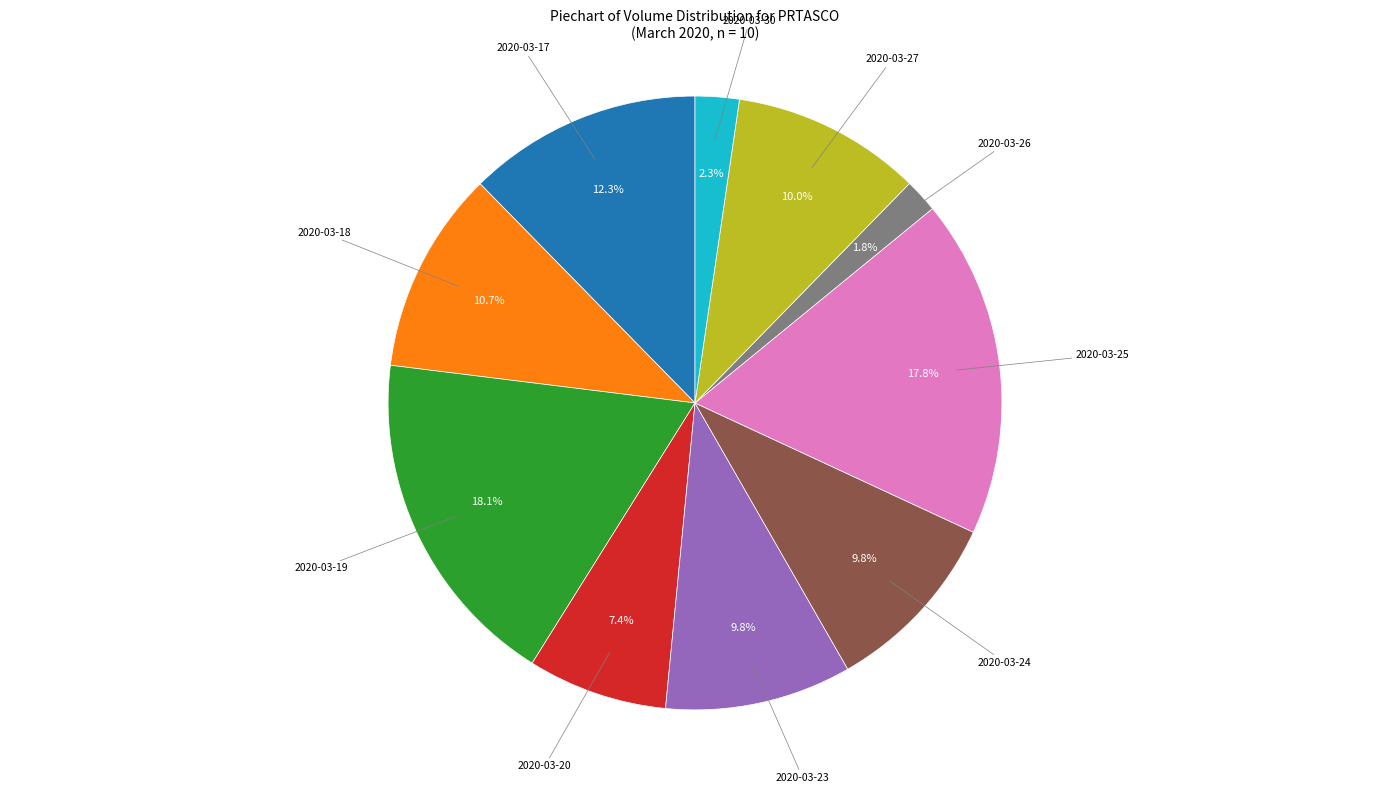

Is there any slice that represents more than half of the pie?

No